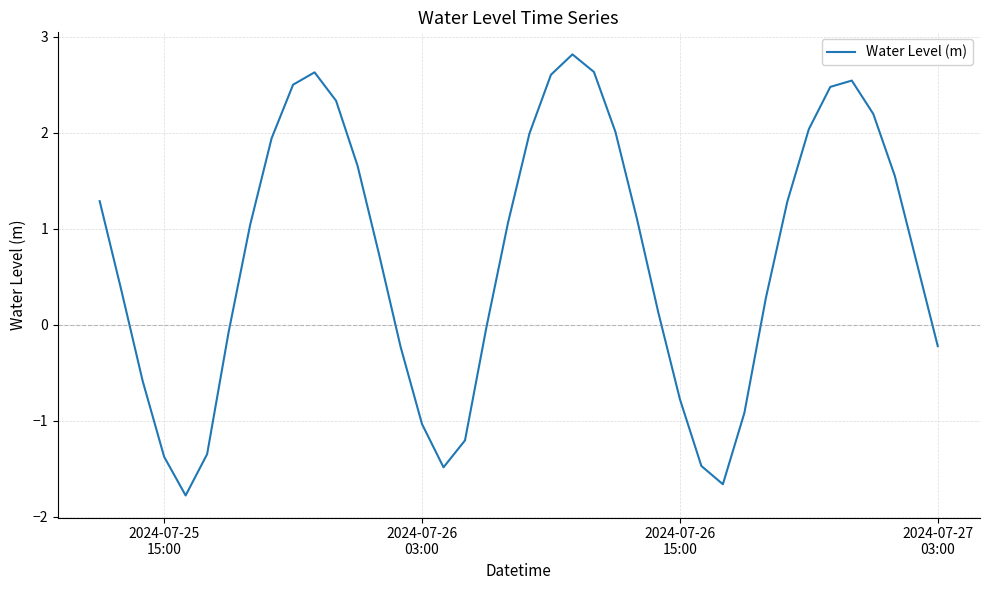

What is the maximum value shown in the chart?

2.8